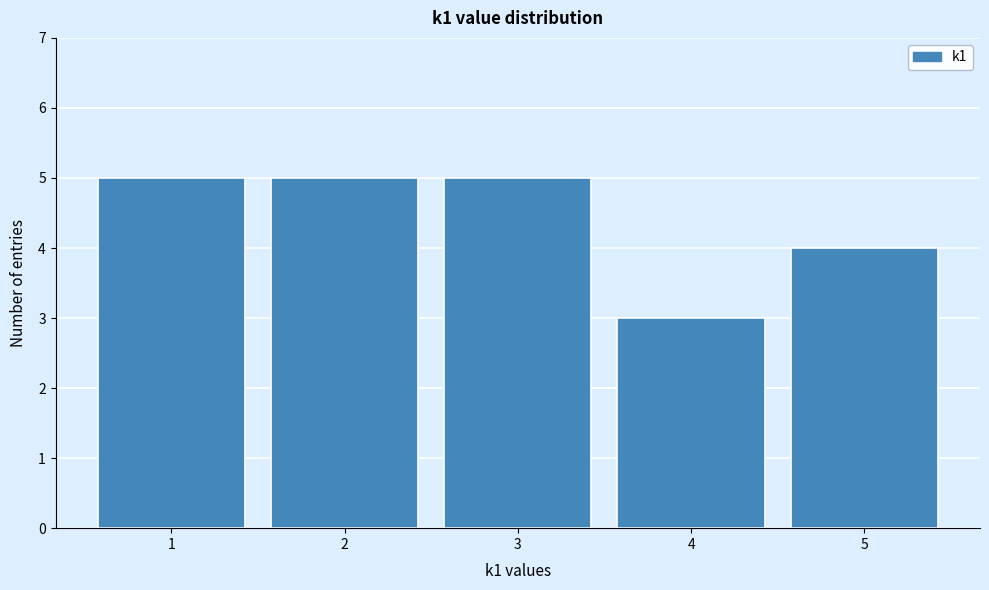

Reading left to right, list every bar in this chart as the range it spans on the x-axis followed by its height. The values are not printed on the chart, so give them approximately, as read against the axis.

0.5 to 1.5: 5
1.5 to 2.5: 5
2.5 to 3.5: 5
3.5 to 4.5: 3
4.5 to 5.5: 4